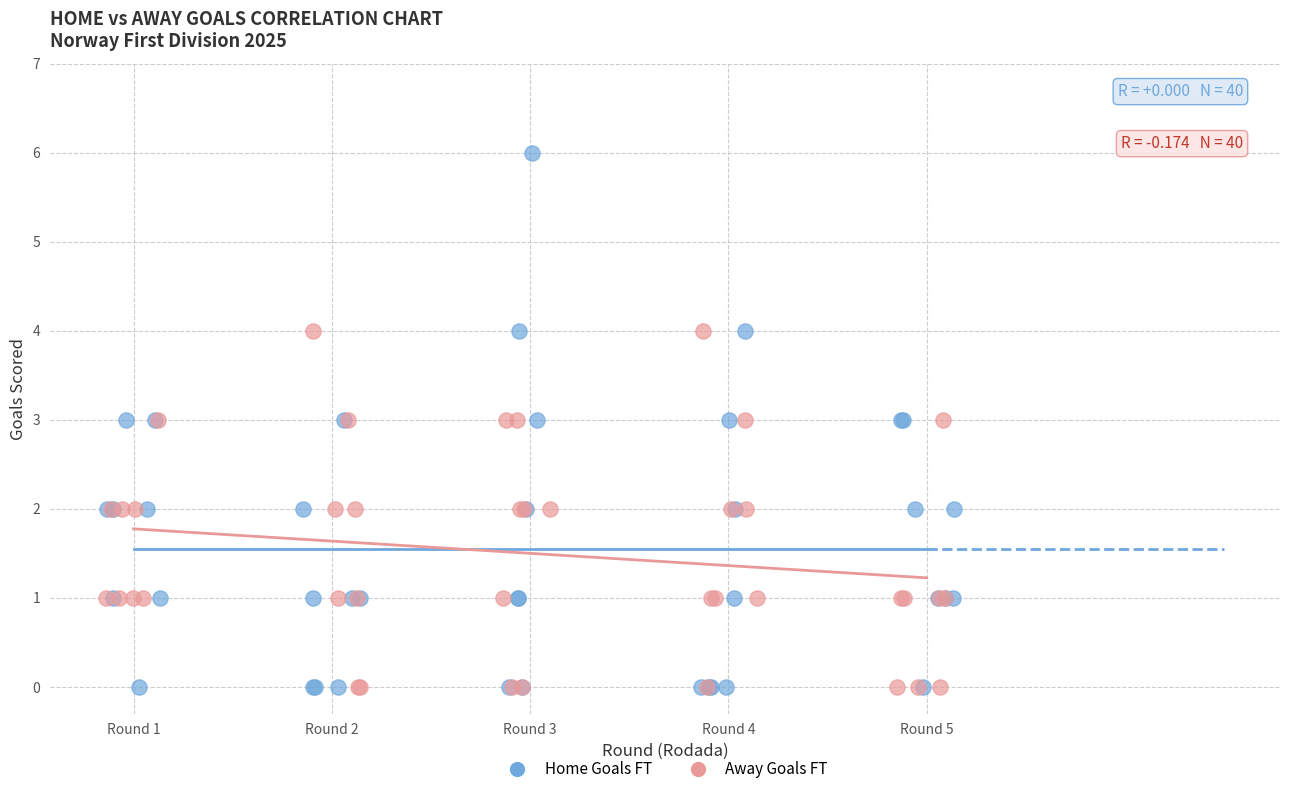

Which series has the largest Y range (max minus min)?

Home Goals FT